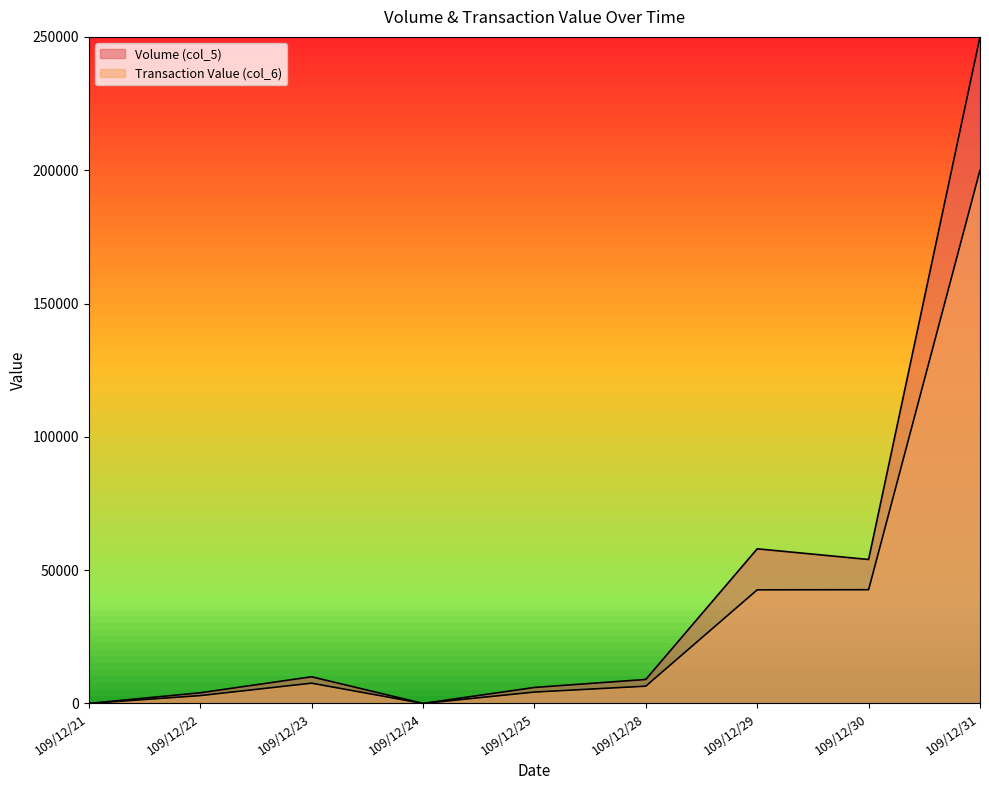

At 109/12/30, list the series in order from smallest to largest.

Transaction Value (col_6), Volume (col_5)